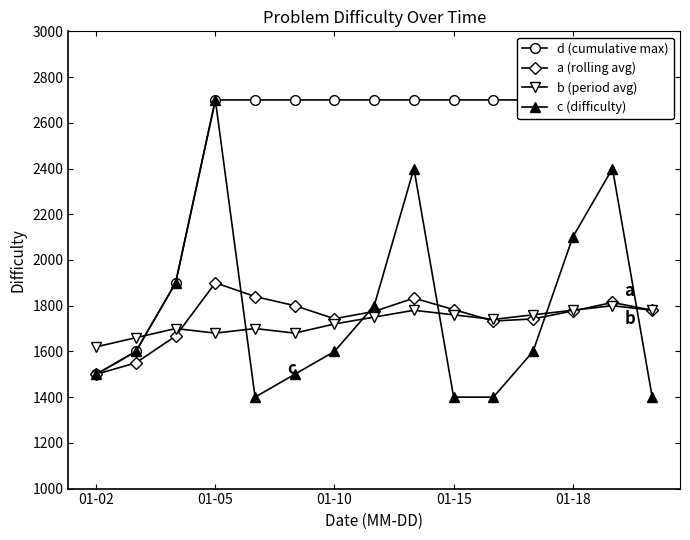

What is the minimum value for c (difficulty)?

1400